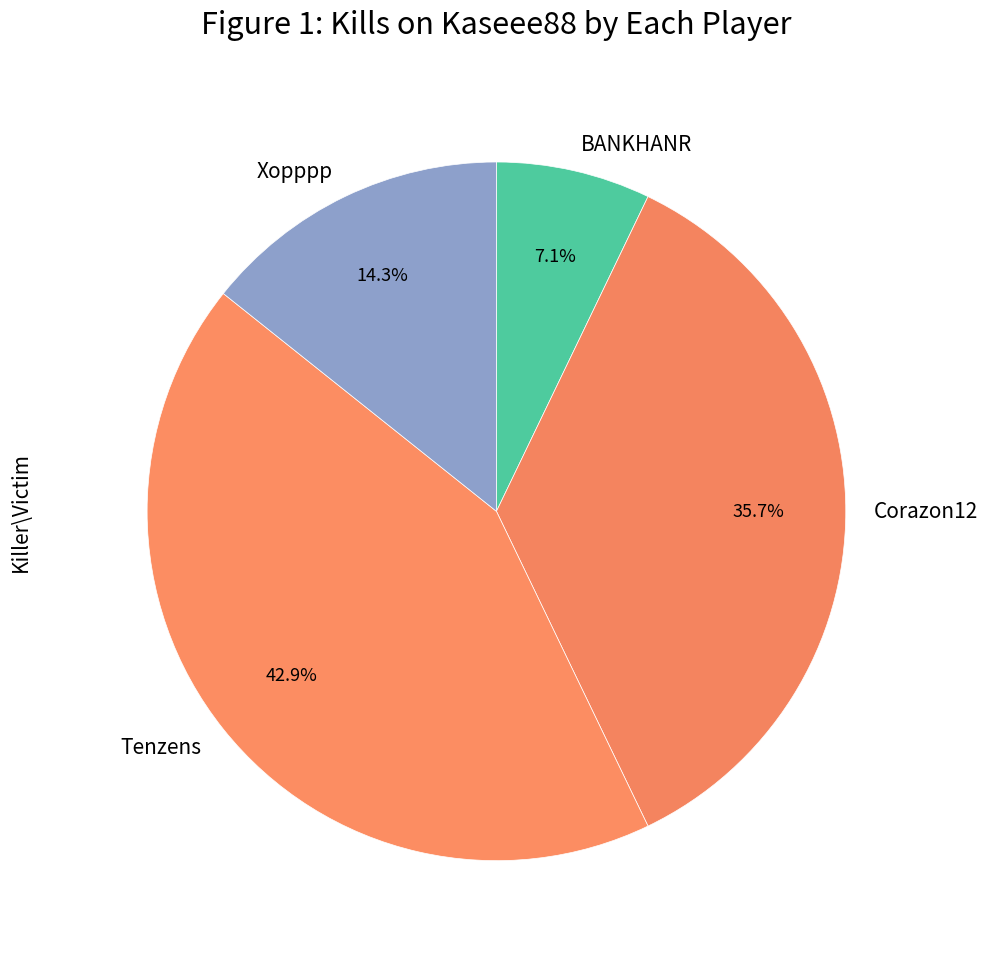

Between Corazon12 and BANKHANR, which is larger?

Corazon12